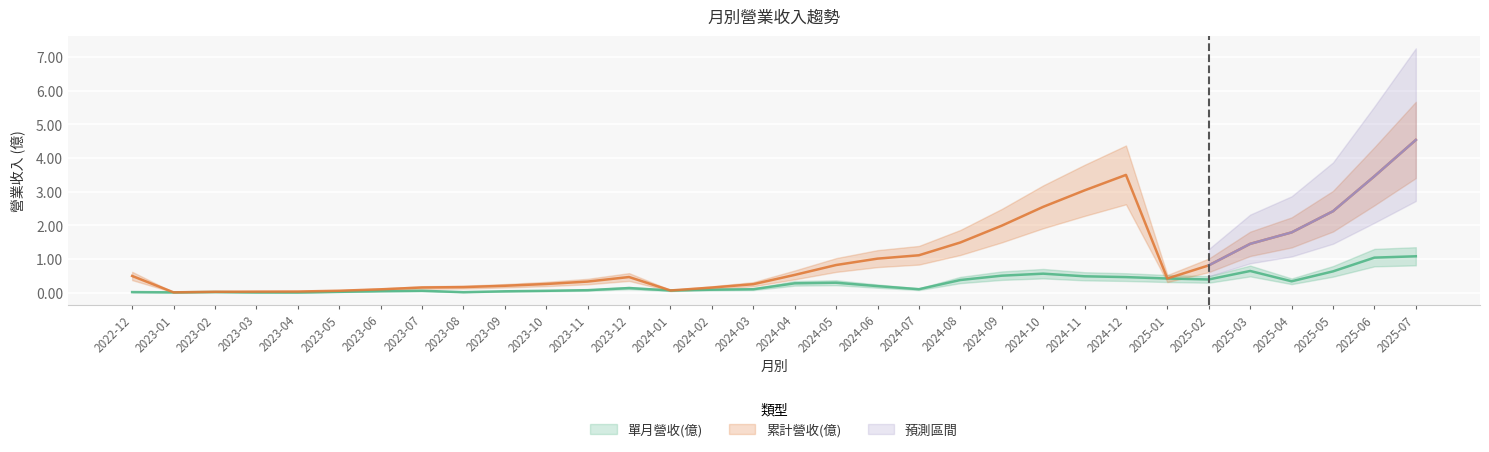

What position from the left is 2024-01?

14